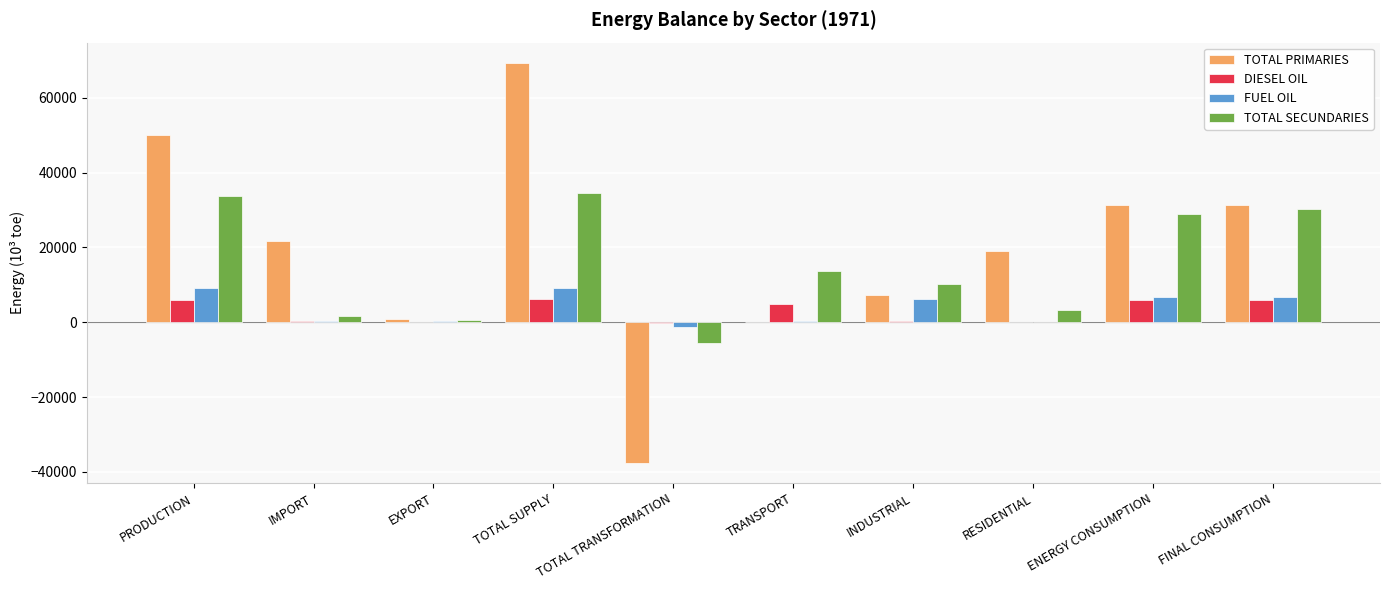

The DIESEL OIL series shows 5914.7 at ENERGY CONSUMPTION. True or false?

True